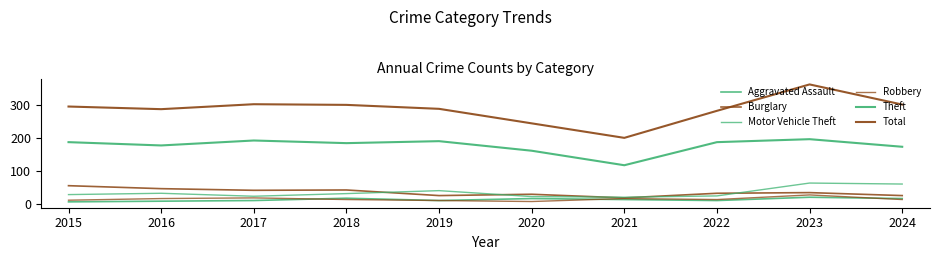

Does the chart display data point markers on the line(s)?

No